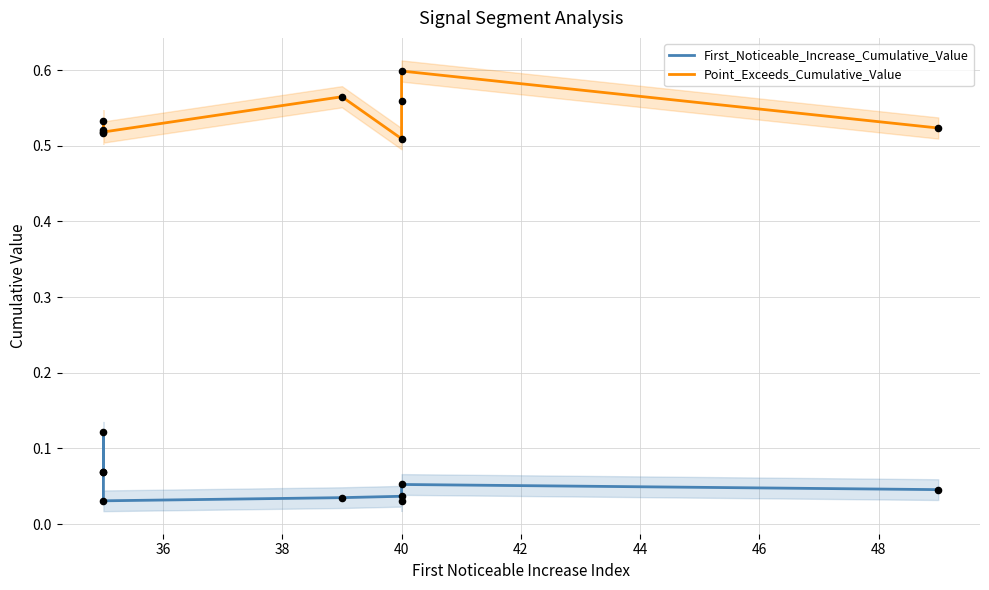

Which series has the largest total across all categories?

Point_Exceeds_Cumulative_Value